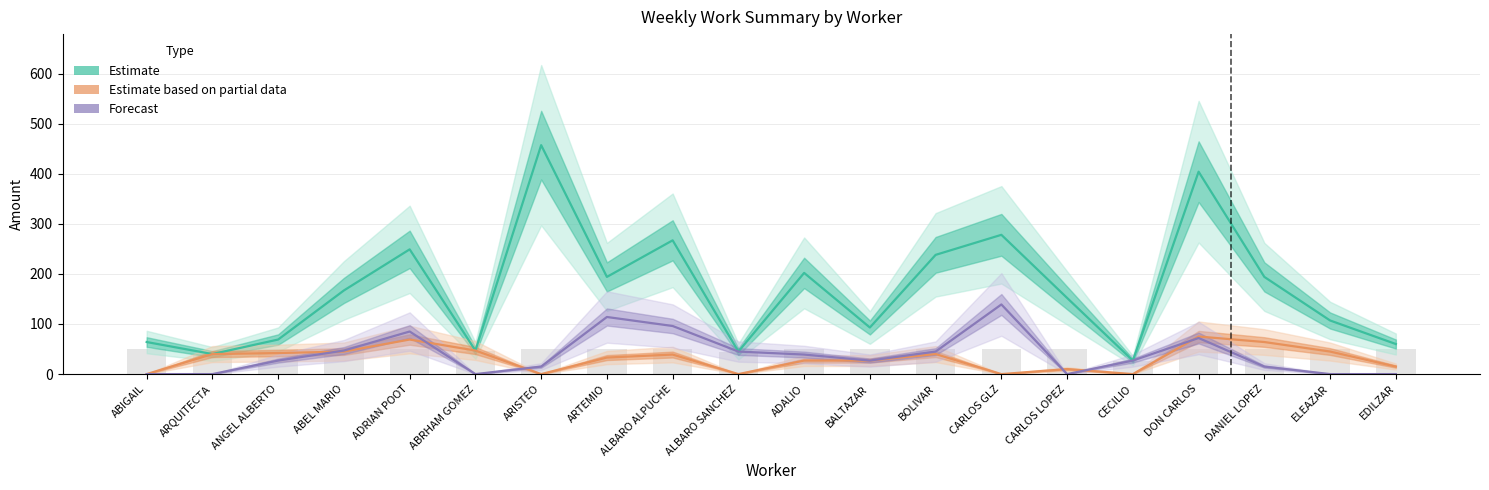

Does the chart contain any negative values?

No